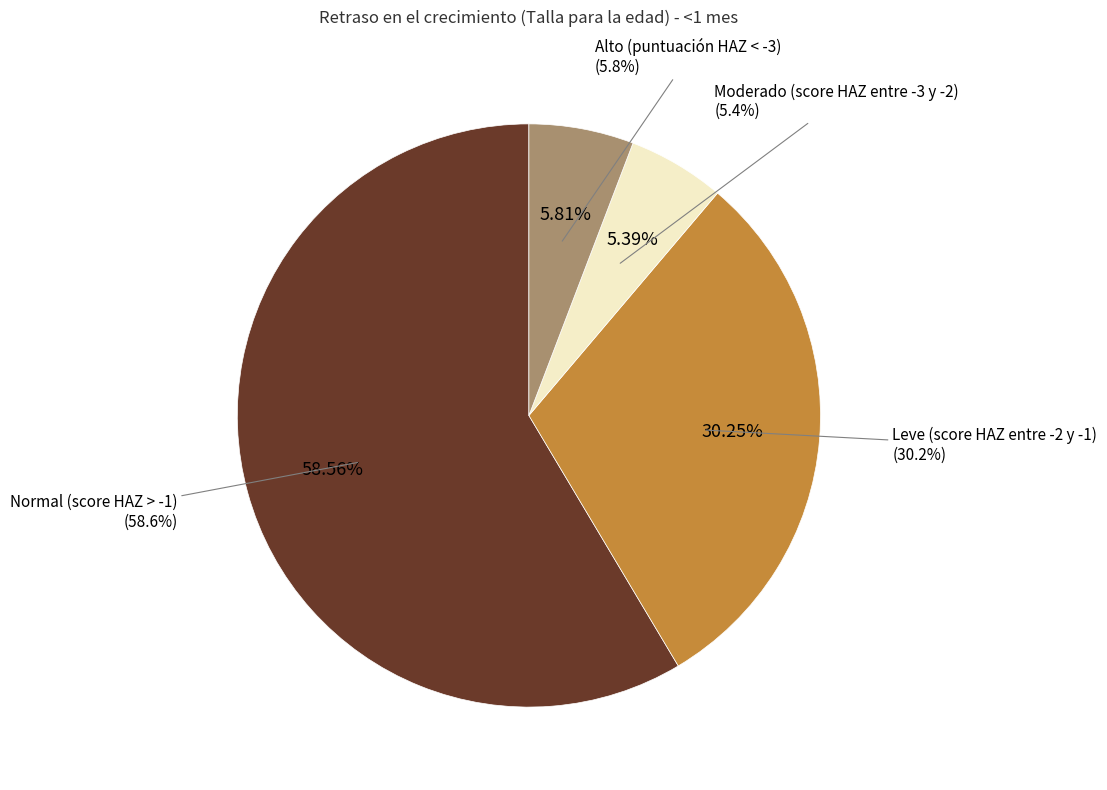

To the nearest percent, what is the difference between the Moderado (score HAZ entre -3 y -2) and Leve (score HAZ entre -2 y -1) slice percentages?

25%